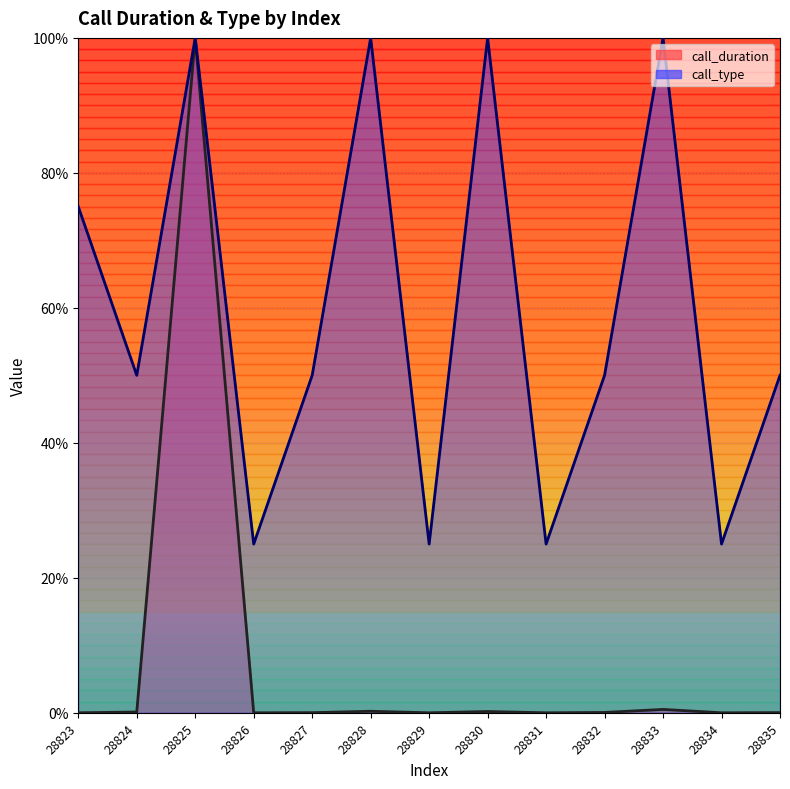

Which category has the lowest value in the call_duration series?

28823